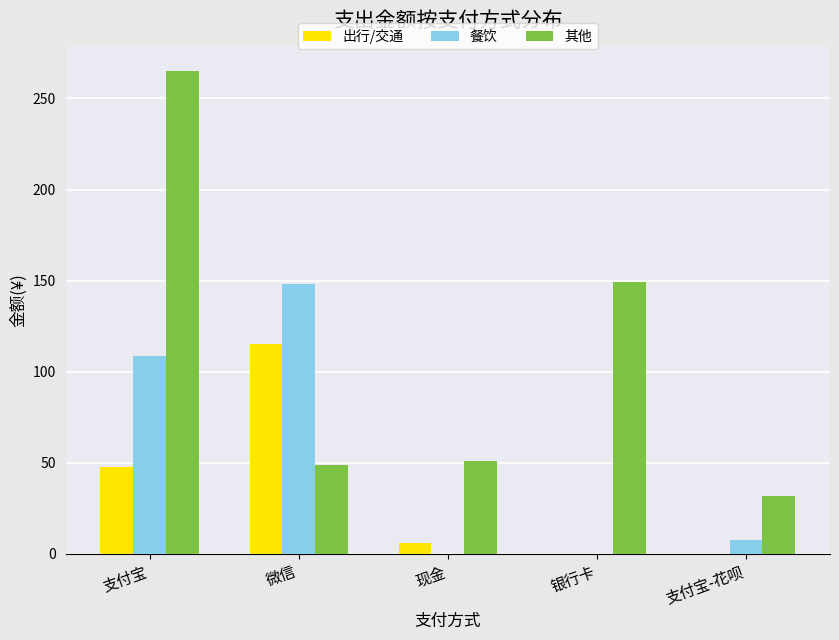

What are all the series names shown in the legend?

出行/交通, 餐饮, 其他